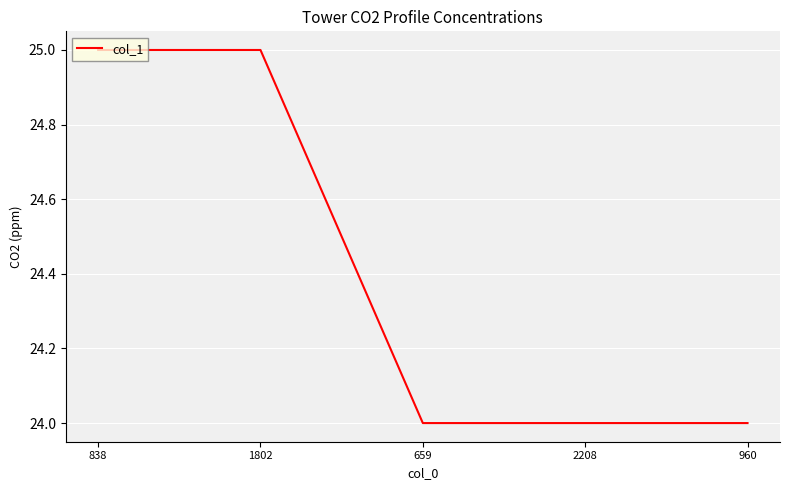

Approximately how many times larger is the value at 2208 compared to 1802?

1.0